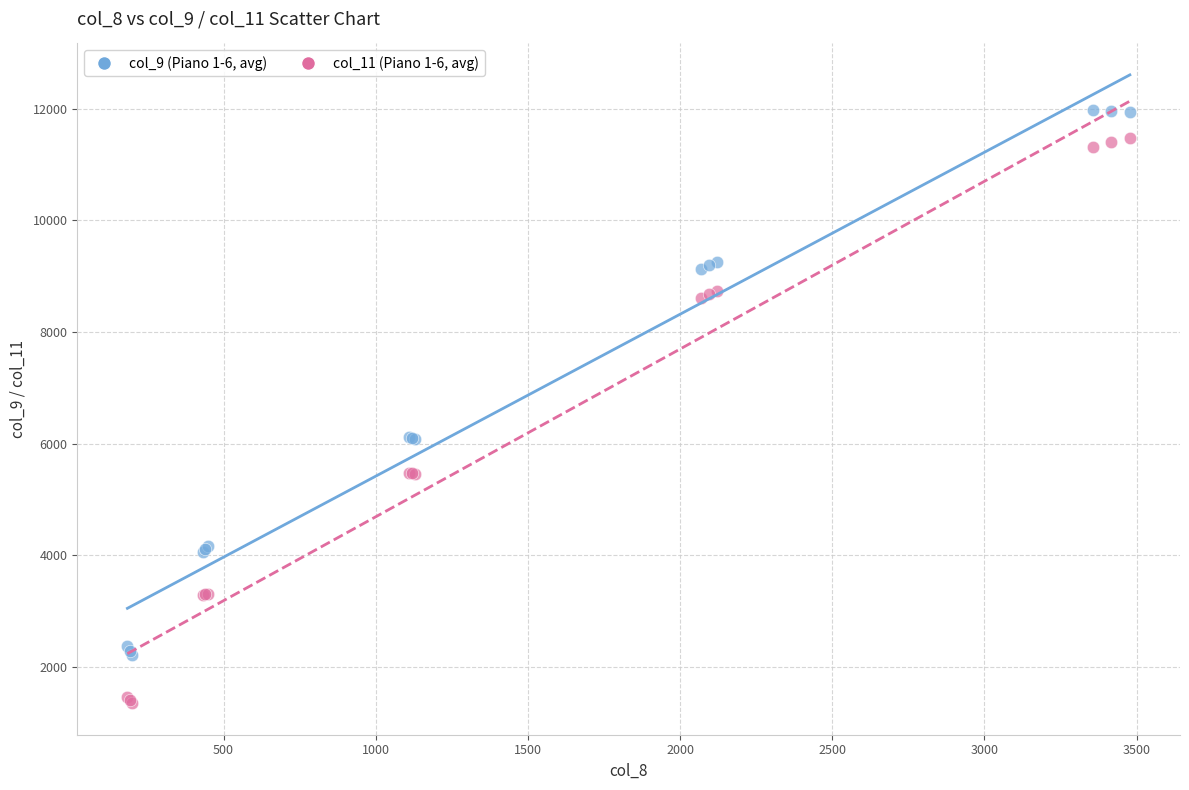

What are all the series names shown in the legend?

col_9 (Piano 1-6, avg), col_11 (Piano 1-6, avg)